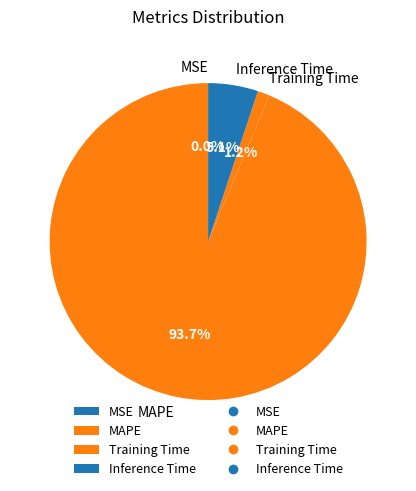

Is the sum of Training Time and MAPE greater than half?

Yes